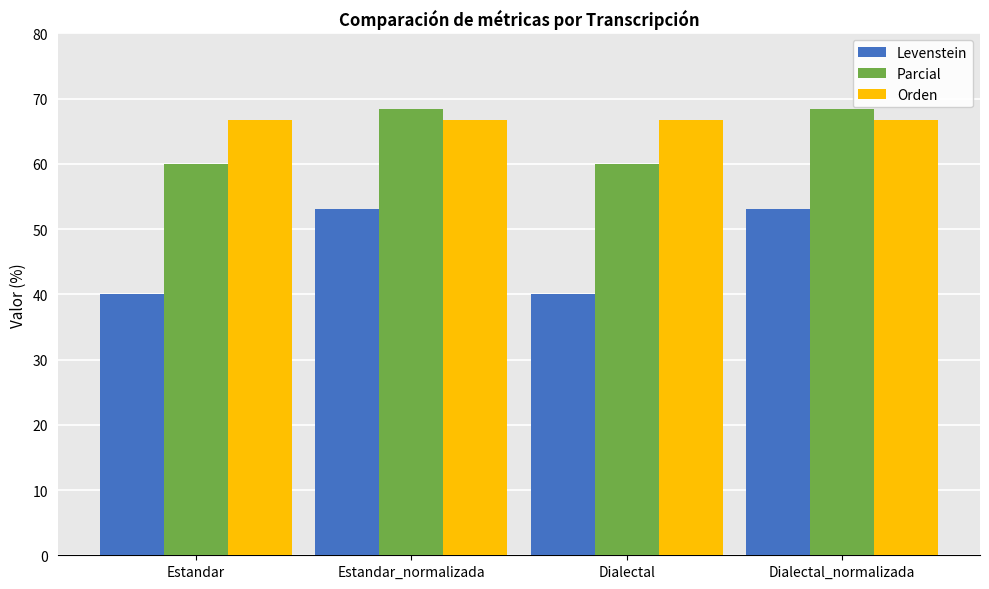

What is the label of the 1st bar from the right?

Dialectal_normalizada